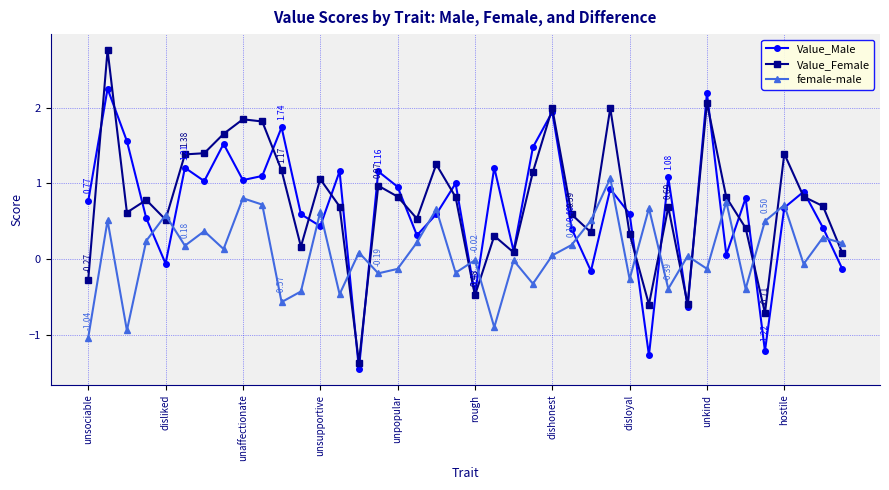

True or false: Value_Female and female-male intersect in this chart.

True